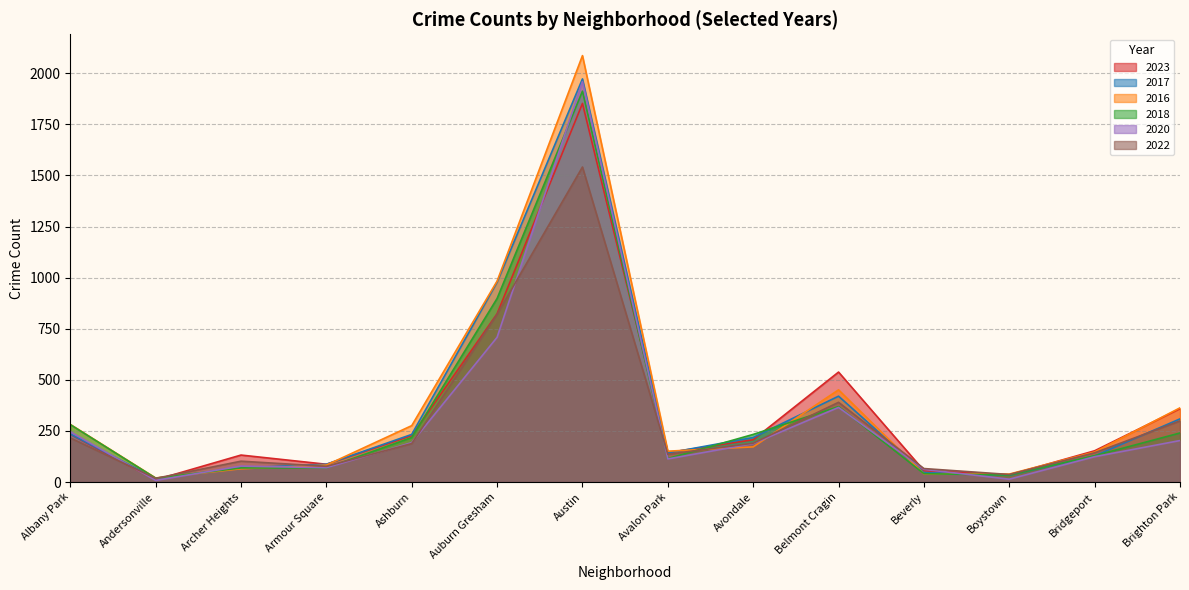

True or false: 2022 has a value of 95 at Avondale.

False